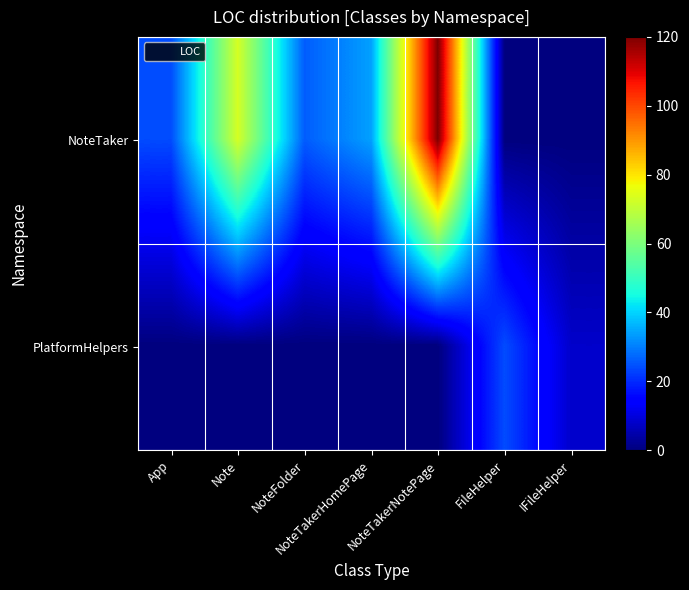

Rank the series by their maximum value, from lowest to highest.

PlatformHelpers, NoteTaker